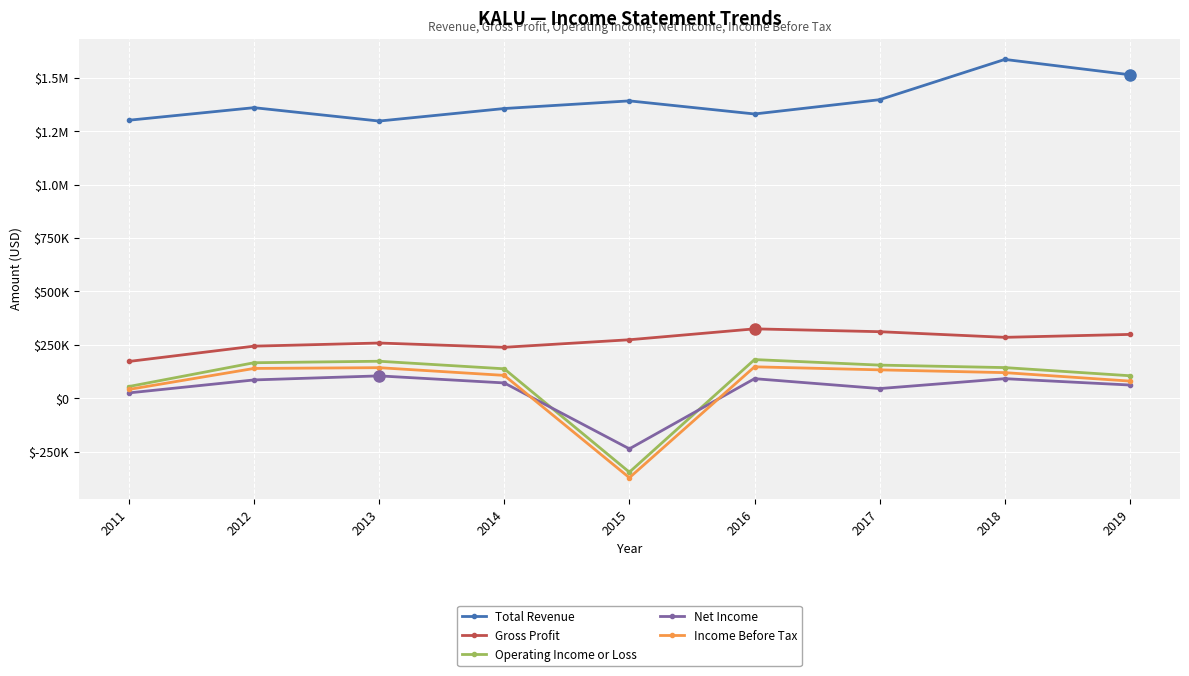

What value does the Total Revenue series have at 2014?

1356100